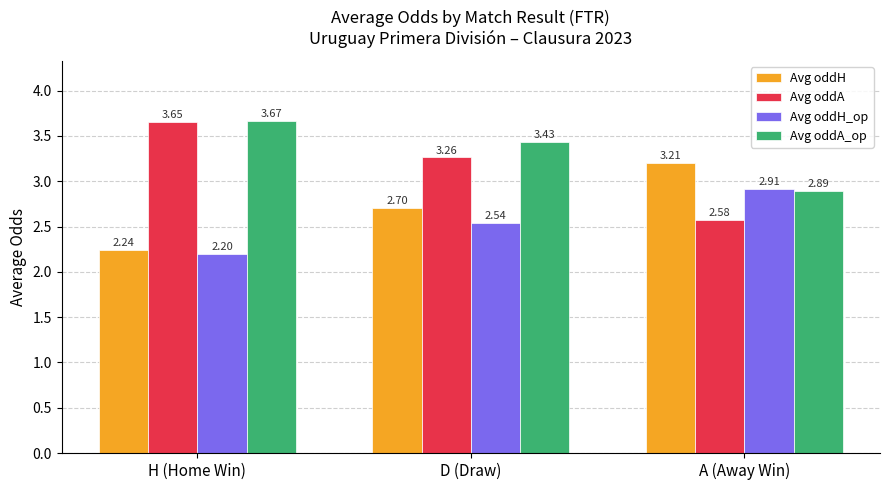

How many Avg oddA values are between 2 and 3?

1